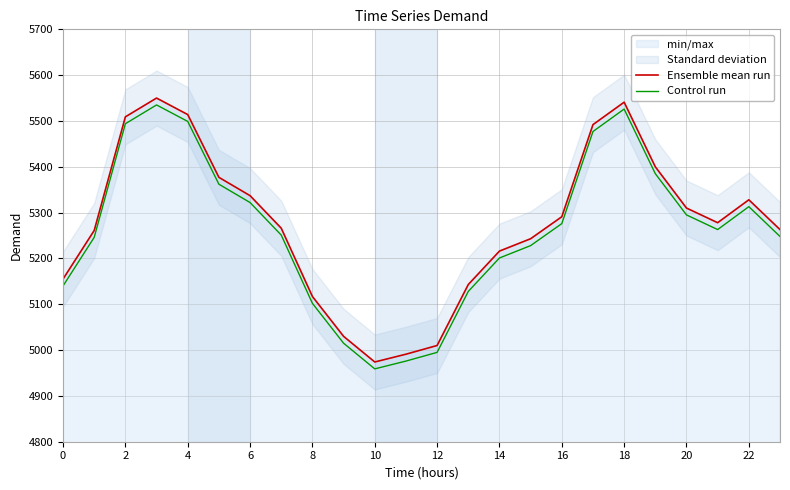

At which label does Ensemble mean run reach its minimum?

10